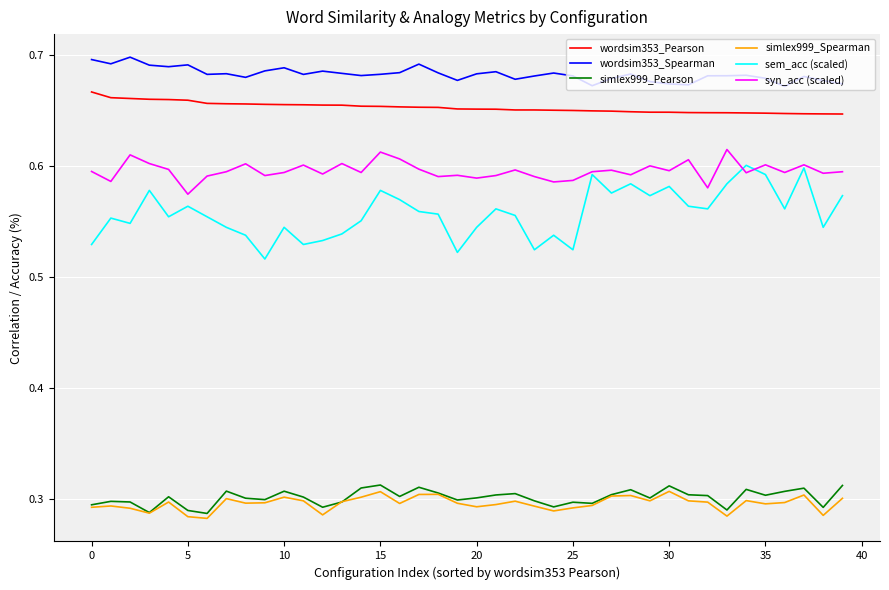

In sem_acc (scaled), how many points are higher than both neighbors (excluding endpoints)?

12